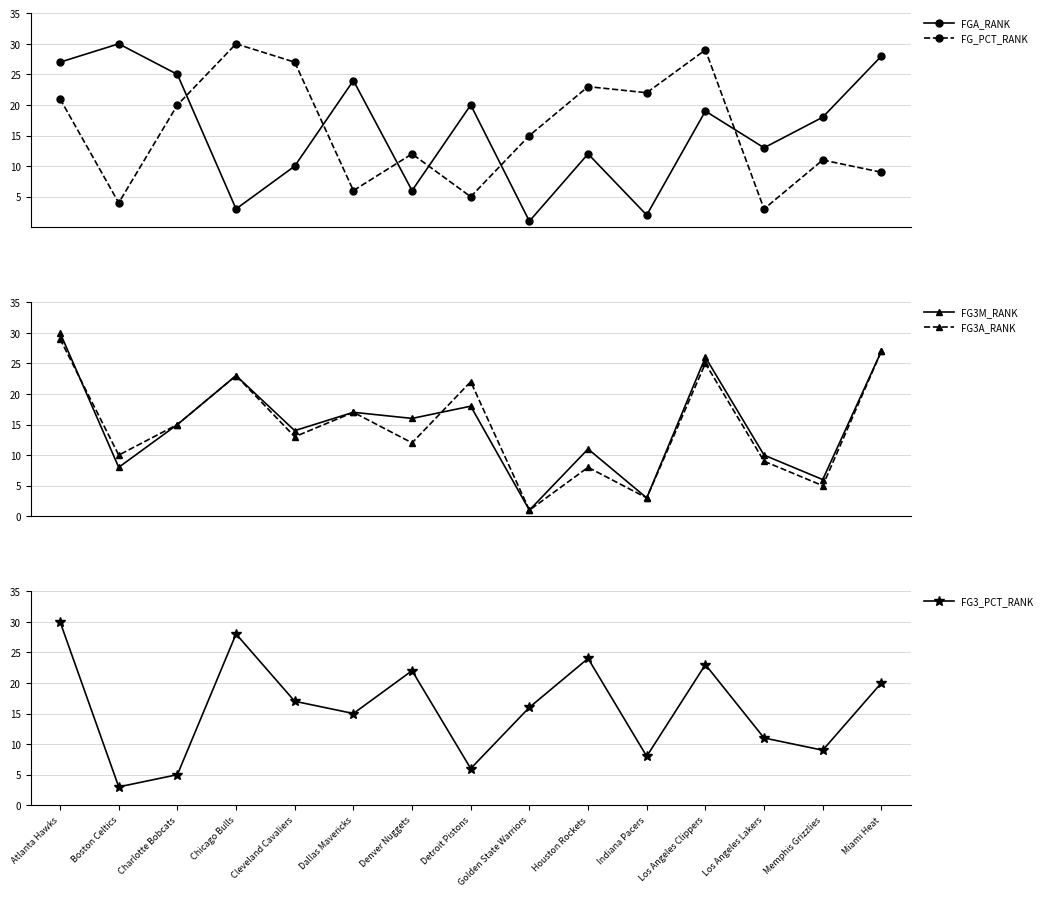

How many lines are shown in the chart?

5